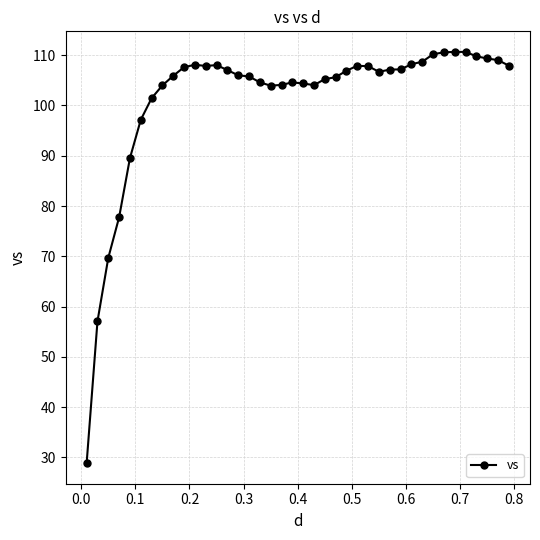

What is the minimum value shown in the chart?

28.9